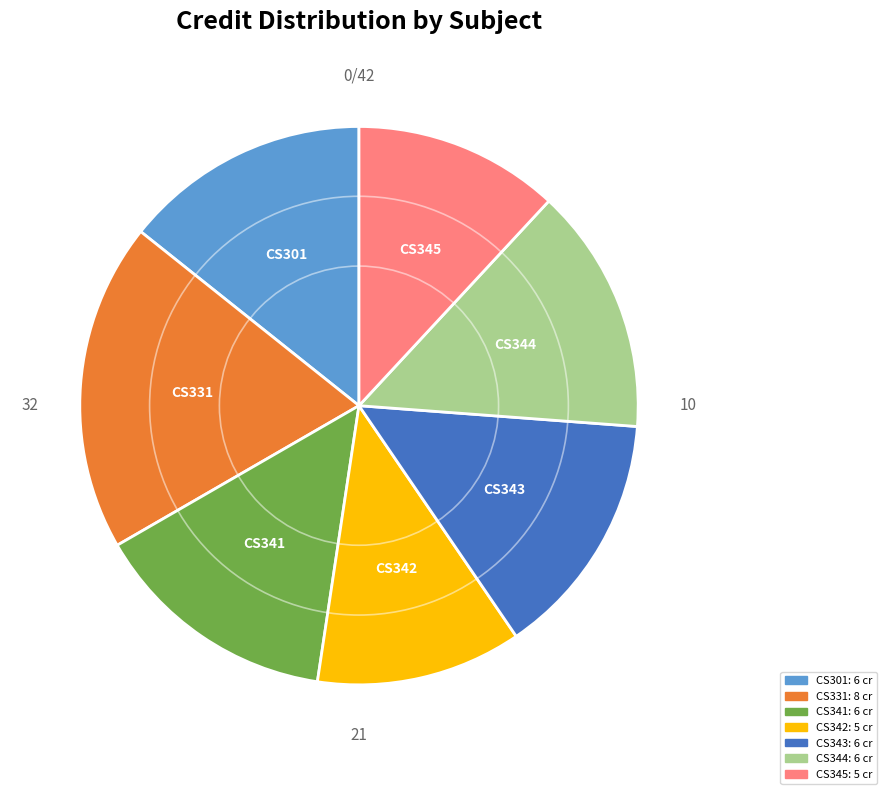

Which has a higher value, CS301 or CS342?

CS301